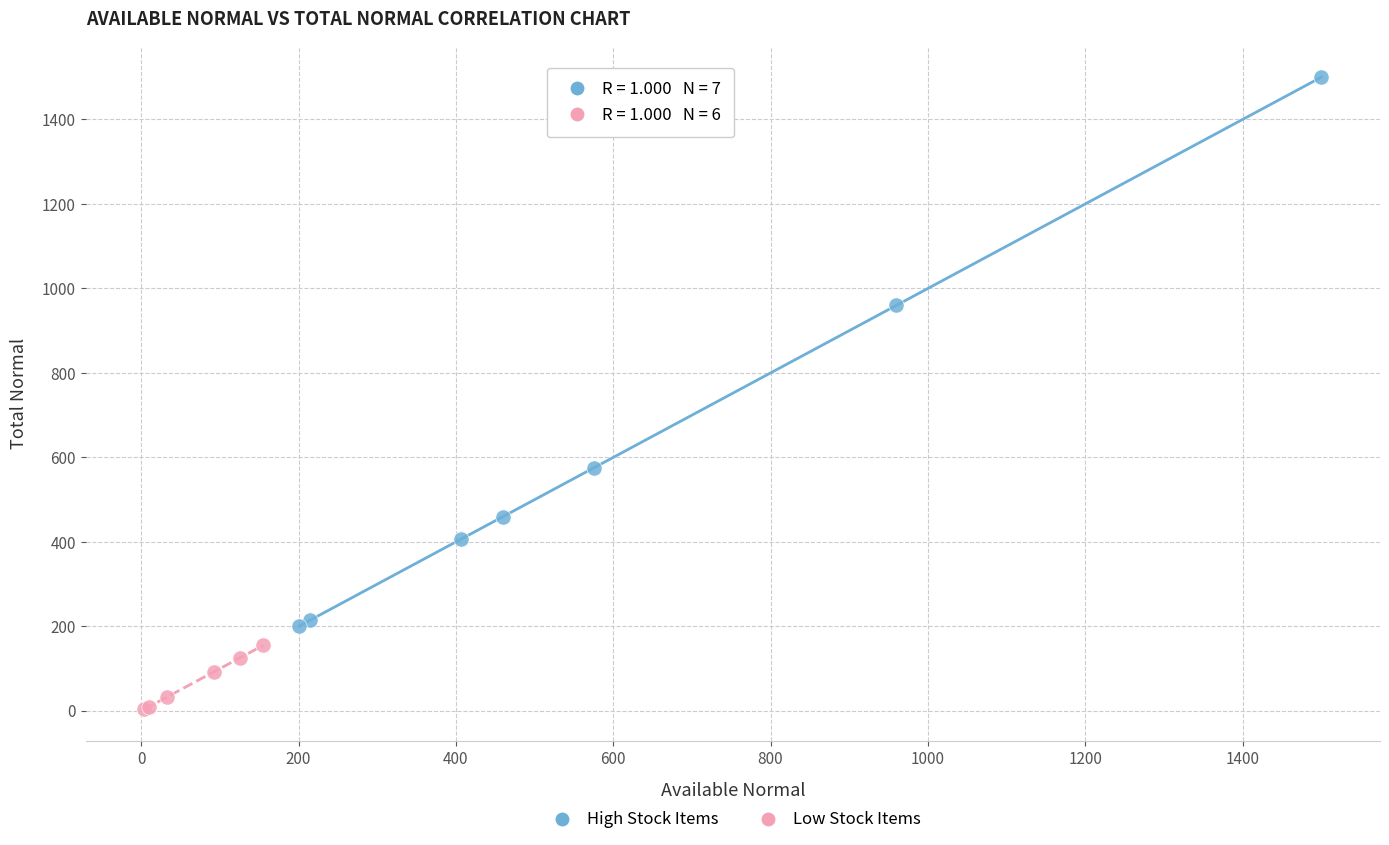

What are all the series names shown in the legend?

High Stock Items, Low Stock Items